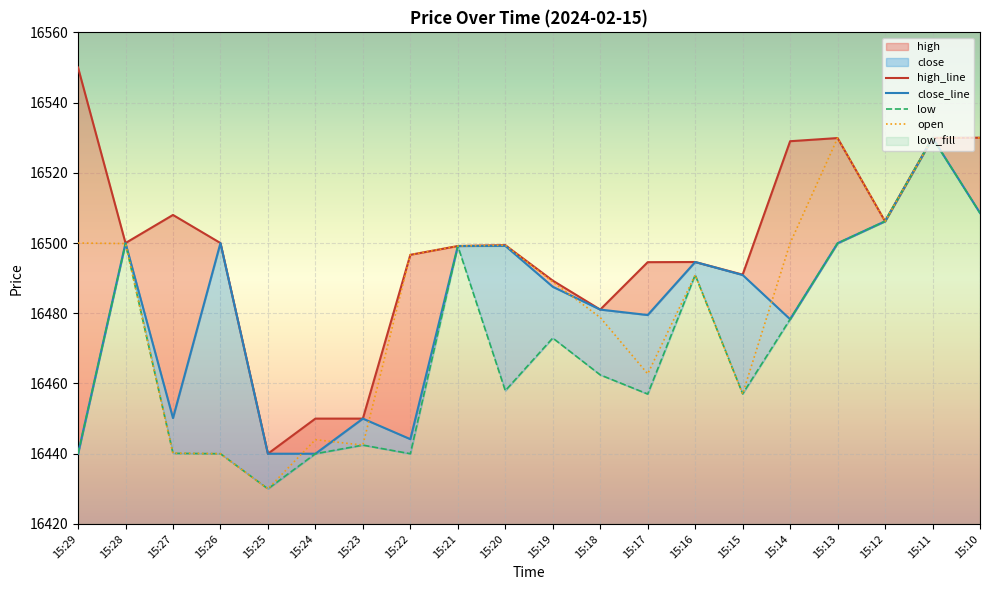

Which category has the lowest value across all series?

15:25